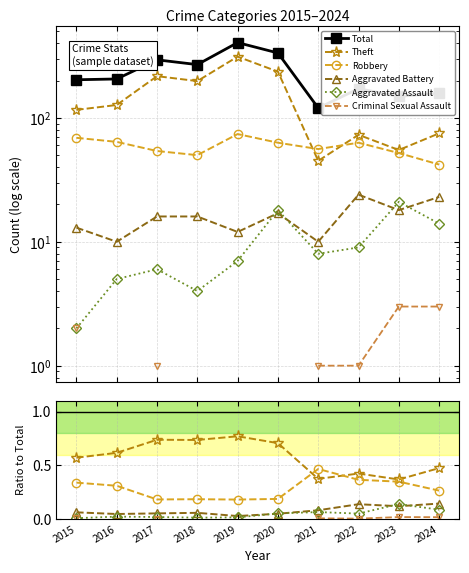

In Criminal Sexual Assault, how many points are higher than both neighbors (excluding endpoints)?

1